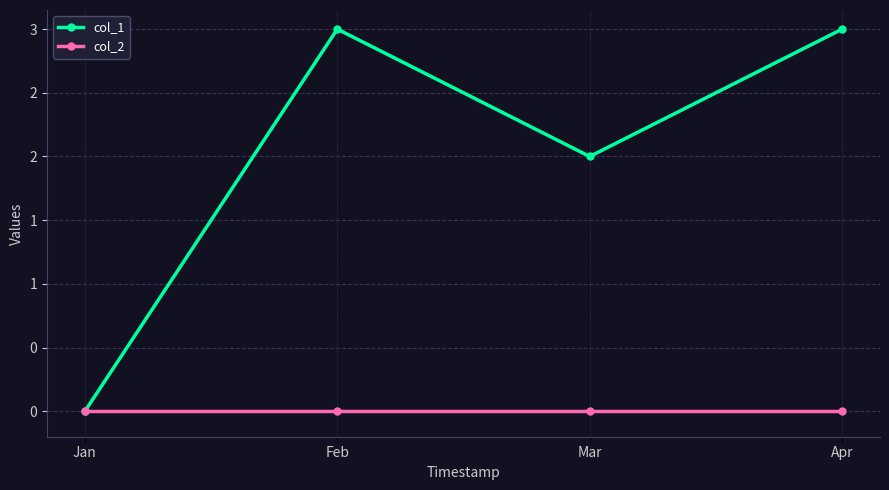

Rank the series at Mar from lowest to highest value.

col_2, col_1